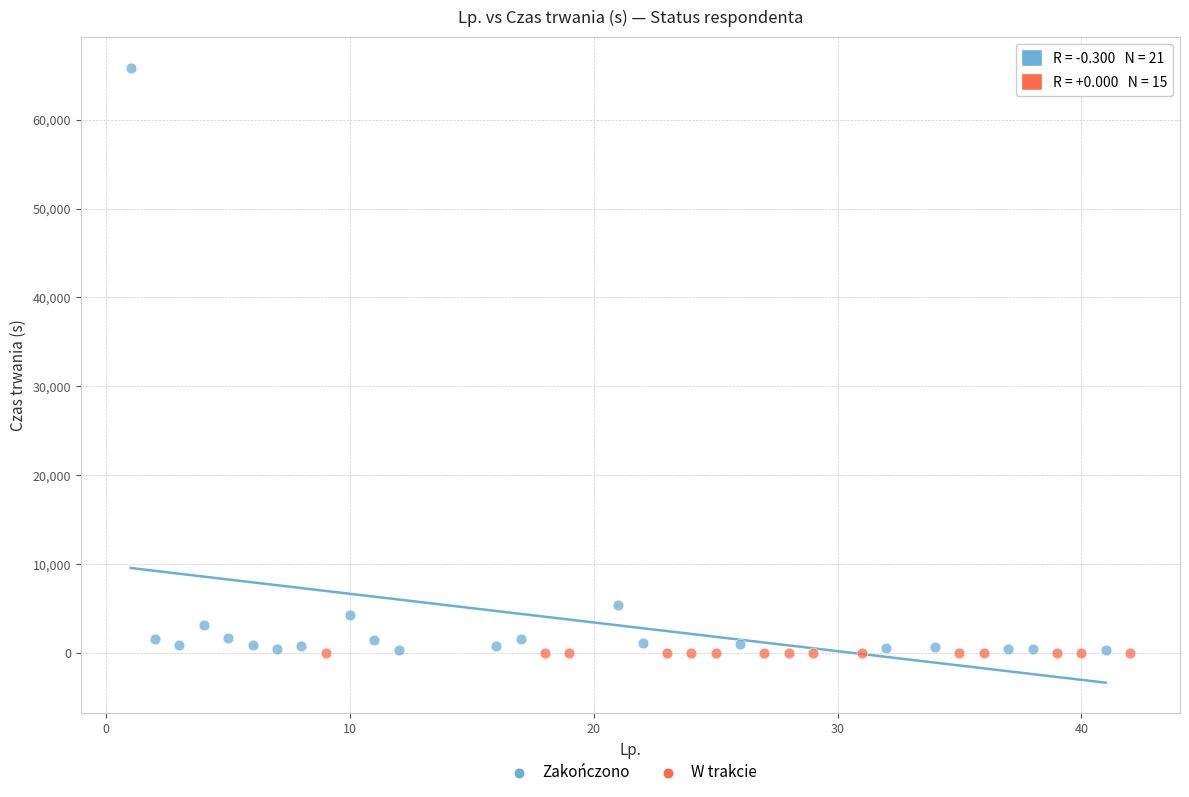

Which series reaches the maximum Y coordinate?

Zakończono